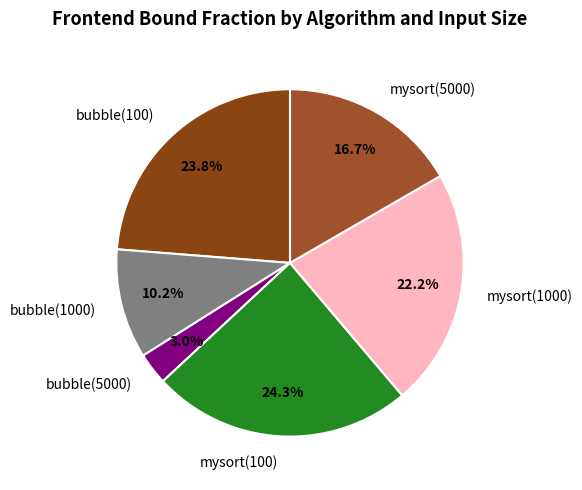

To the nearest percent, what portion does mysort(100) represent?

24%